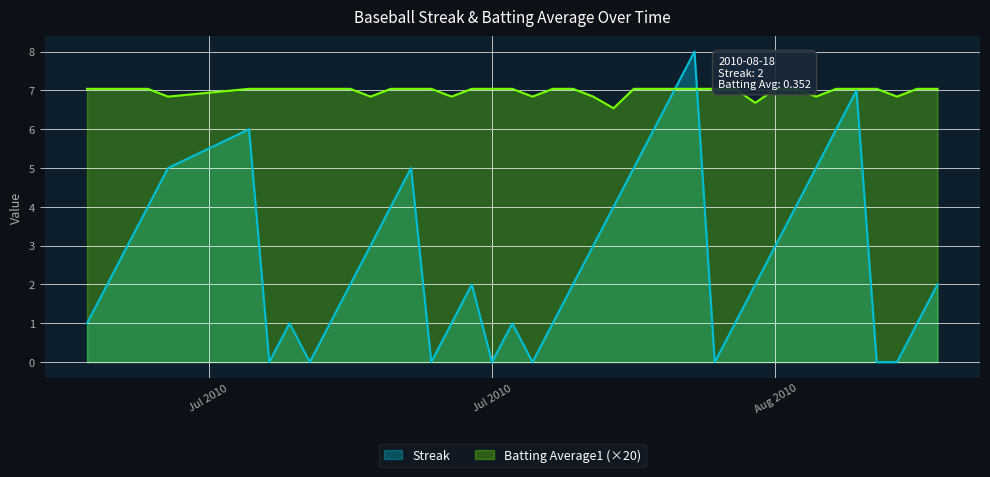

Between 2010-07-10 and 2010-07-15, which series saw the biggest shift?

Streak